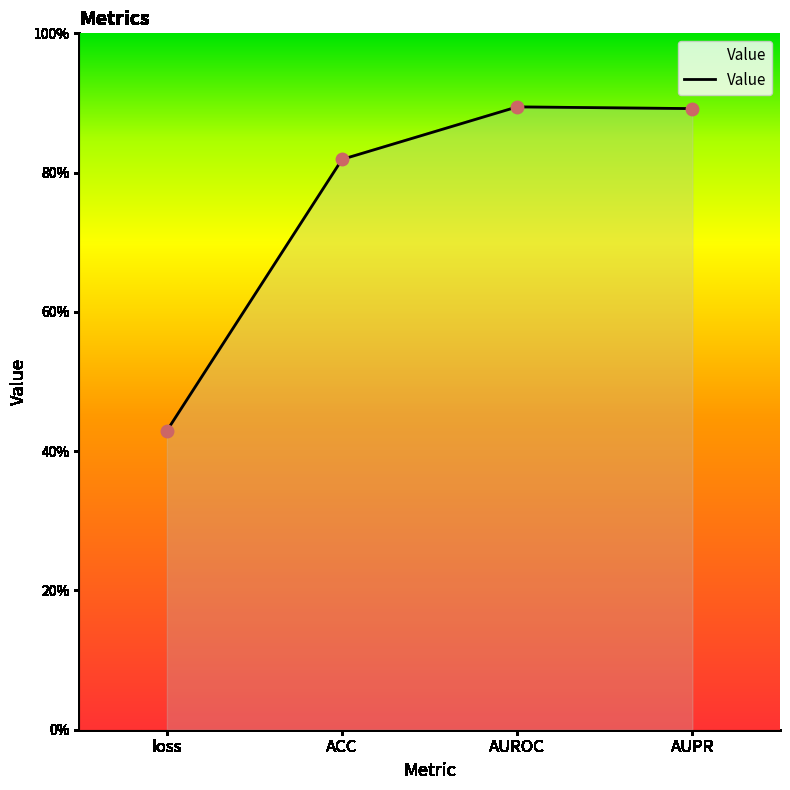

What is the change in value from ACC to AUROC?

+0.1